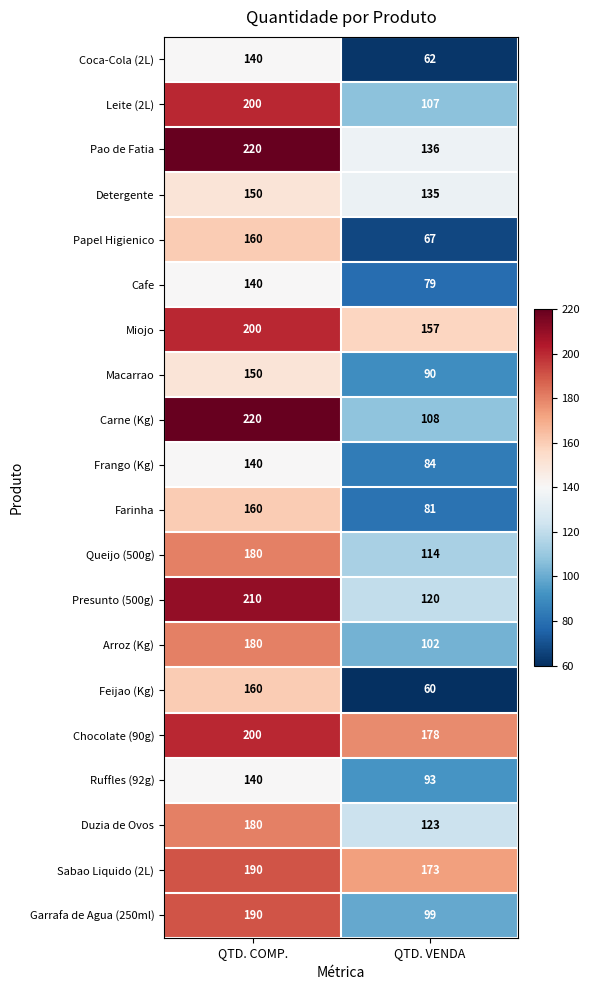

What is the lowest value of the Pao de Fatia series?

136